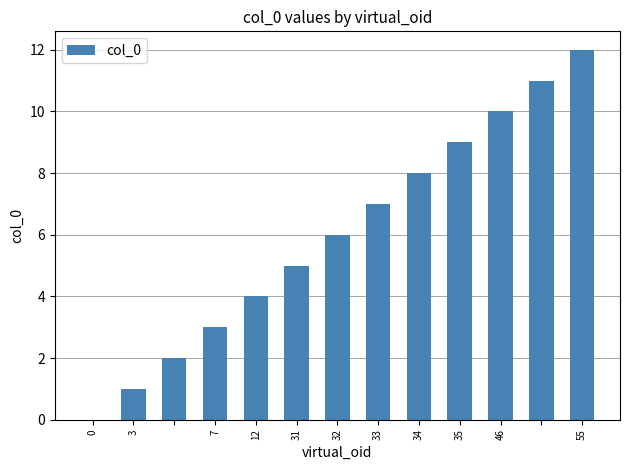

What is the sum of all values?

78